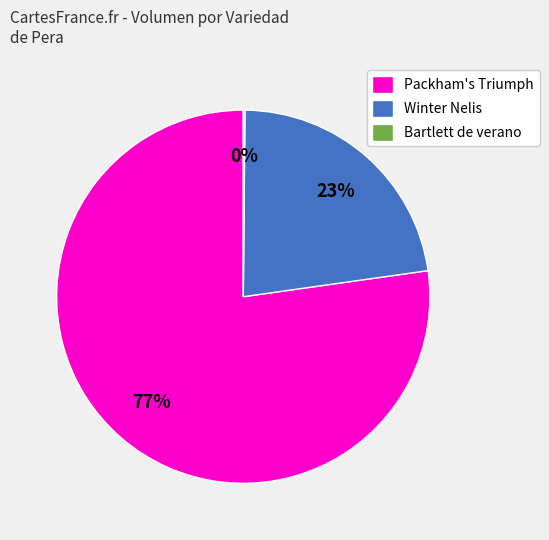

Does any single category account for the majority?

Yes